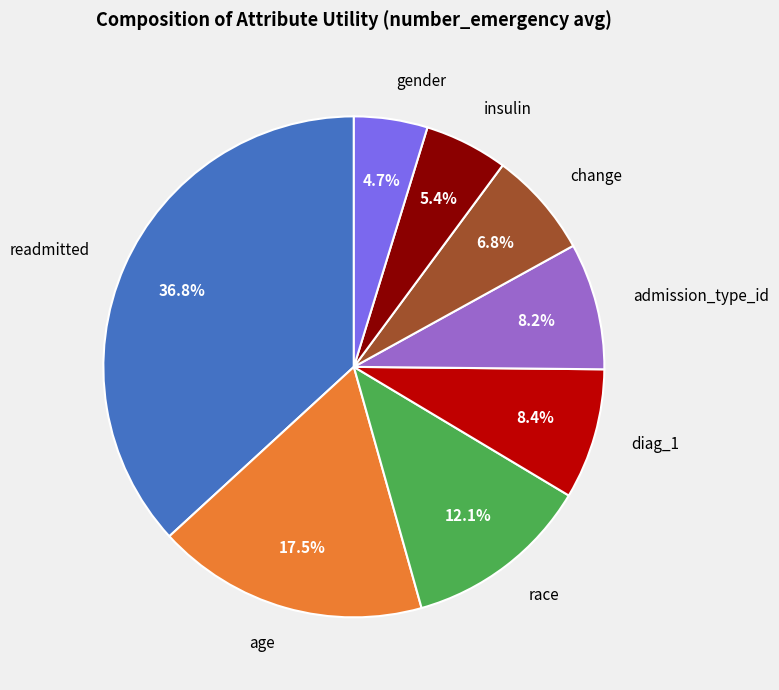

Does insulin account for over 50% of the chart?

No